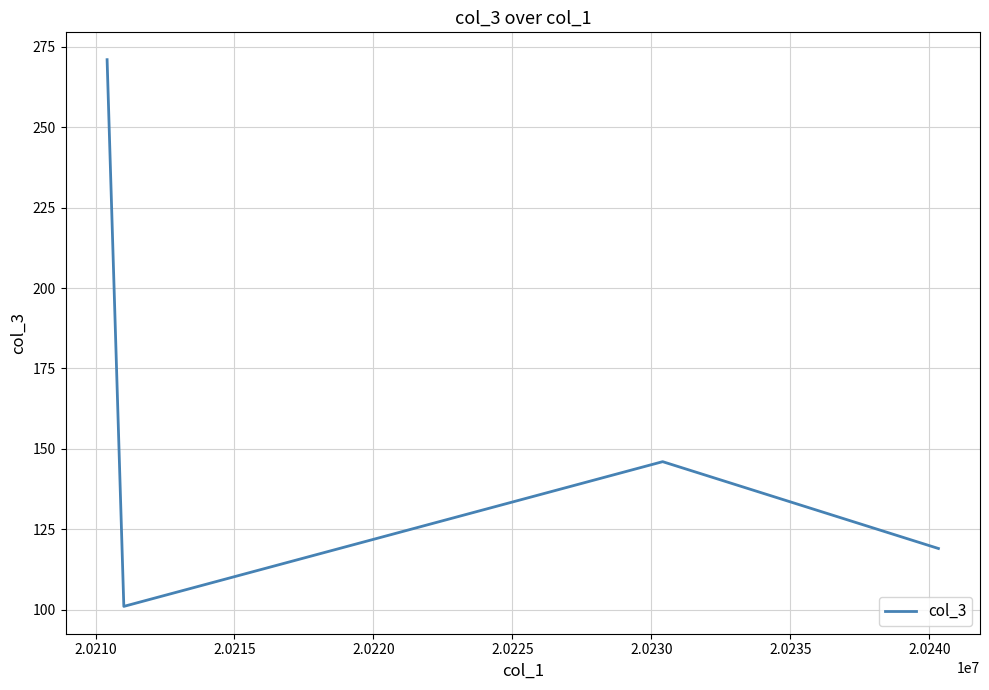

What is the greatest value displayed?

271